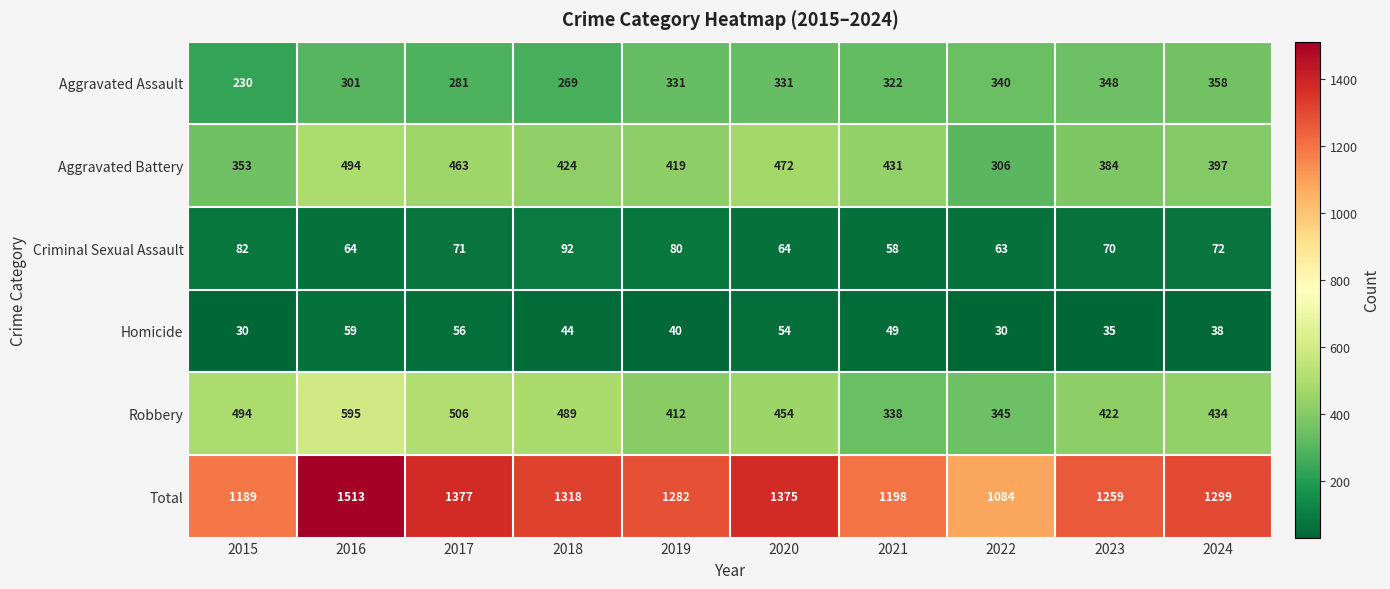

True or false: Total has a value of 1375 at 2020.

True